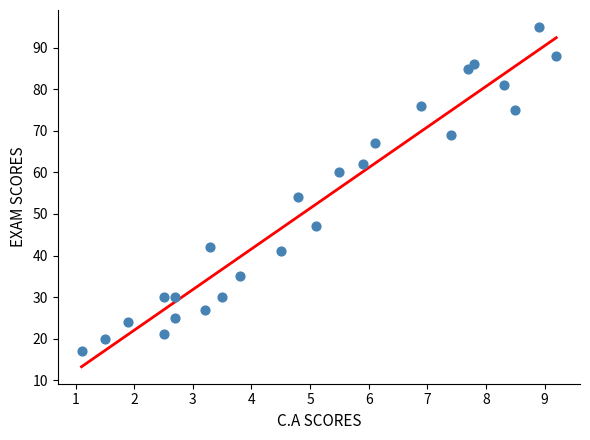

What is the range of Y values (max minus min)?

78